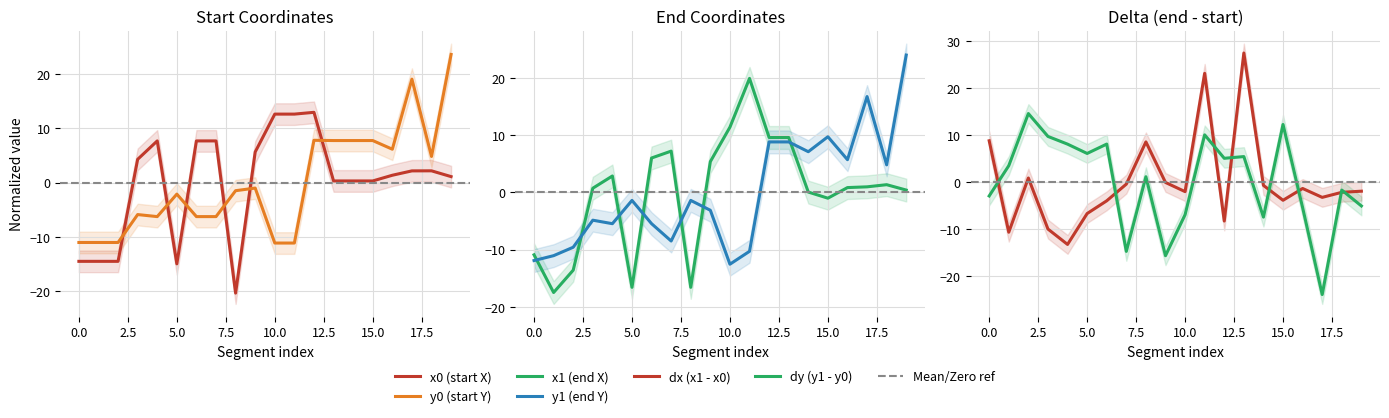

Is this an area chart (filled region under the line)?

No